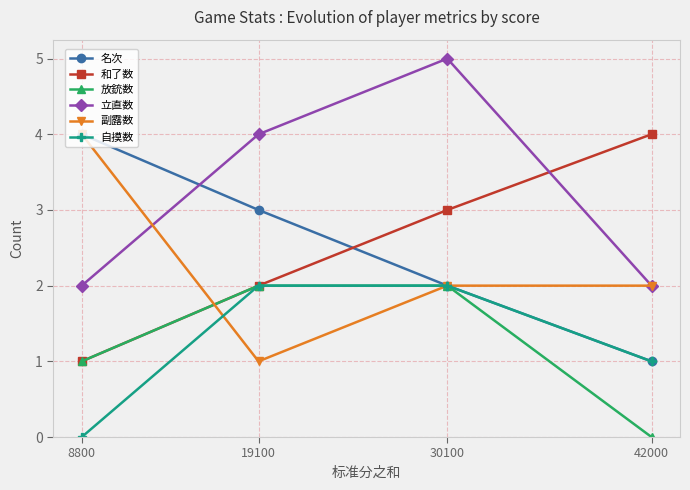

What is the difference between the highest and lowest values at 8800?

4